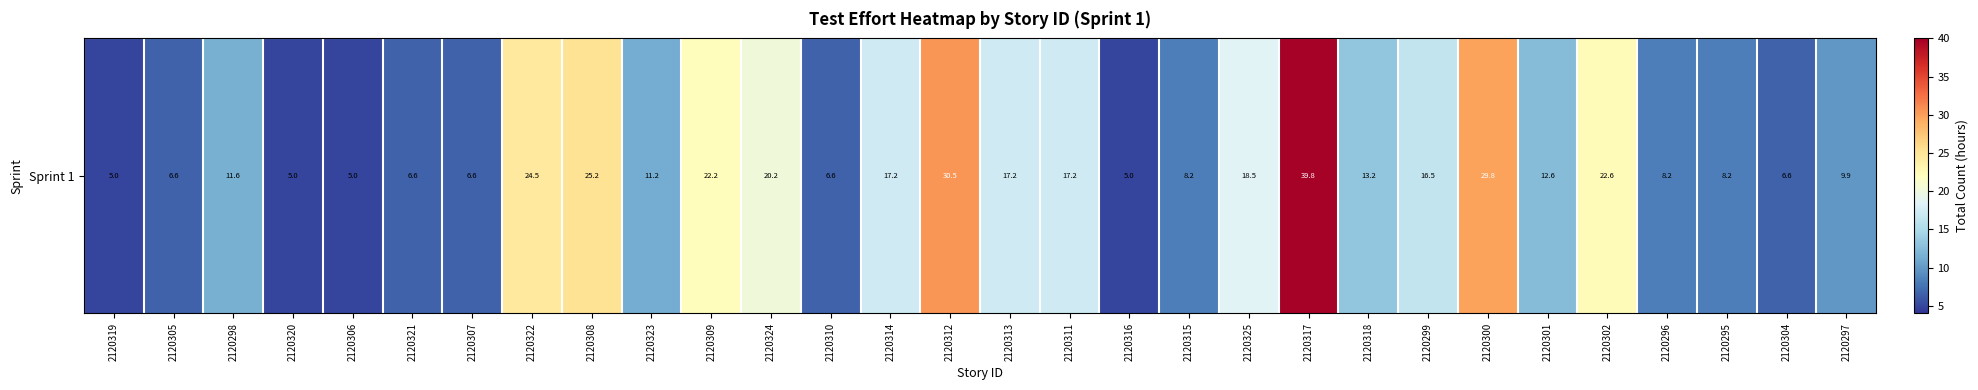

Count the number of data series in this chart.

1